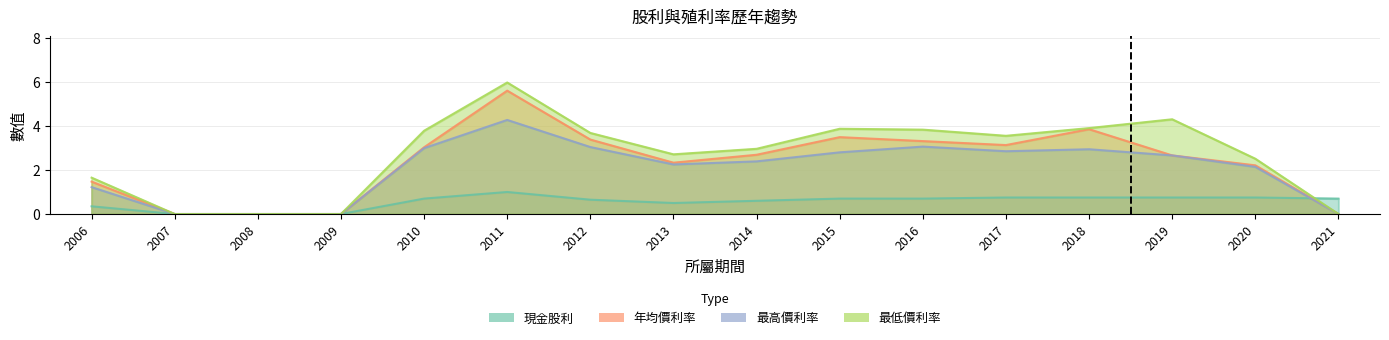

What is the difference between the maximum and minimum values in the 最低價利率 series?

6.0